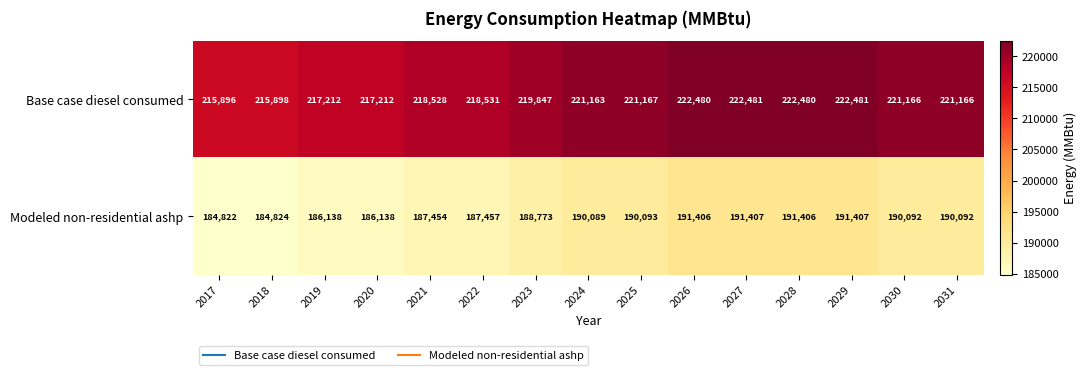

The Base case diesel consumed series shows 221166 at 2030. True or false?

True